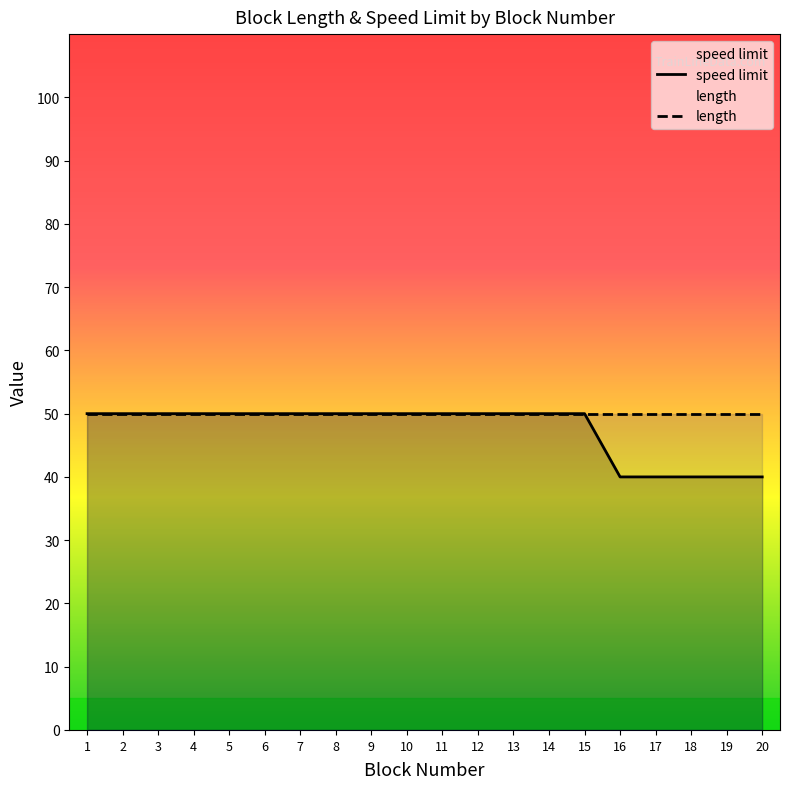

What is the sum of all length values?

1000